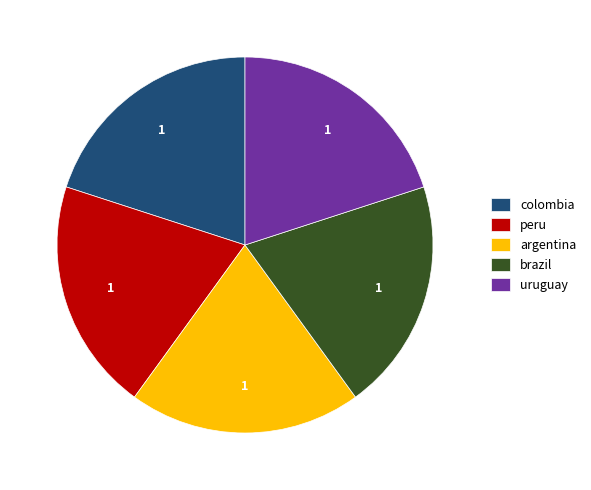

Combined, do brazil and peru account for over 50%?

No